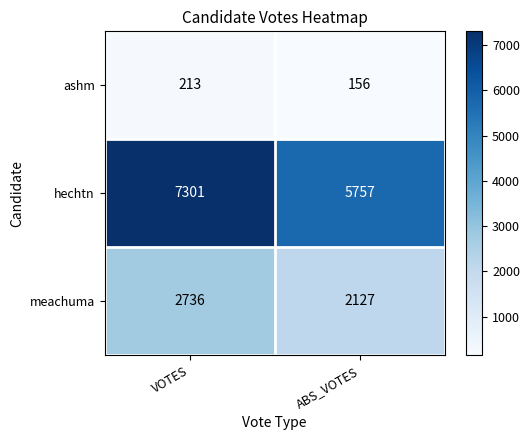

Read the hechtn value at VOTES.

7301